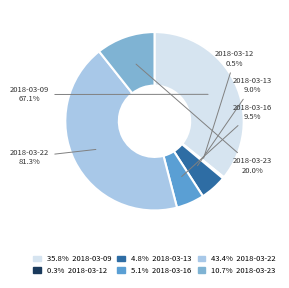

Rank the categories by value from lowest to highest.

2018-03-12, 2018-03-13, 2018-03-16, 2018-03-23, 2018-03-09, 2018-03-22